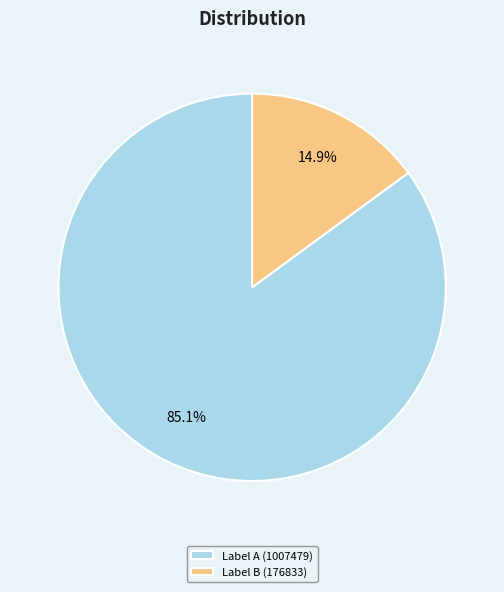

Which category accounts for the majority?

Label A (1007479)